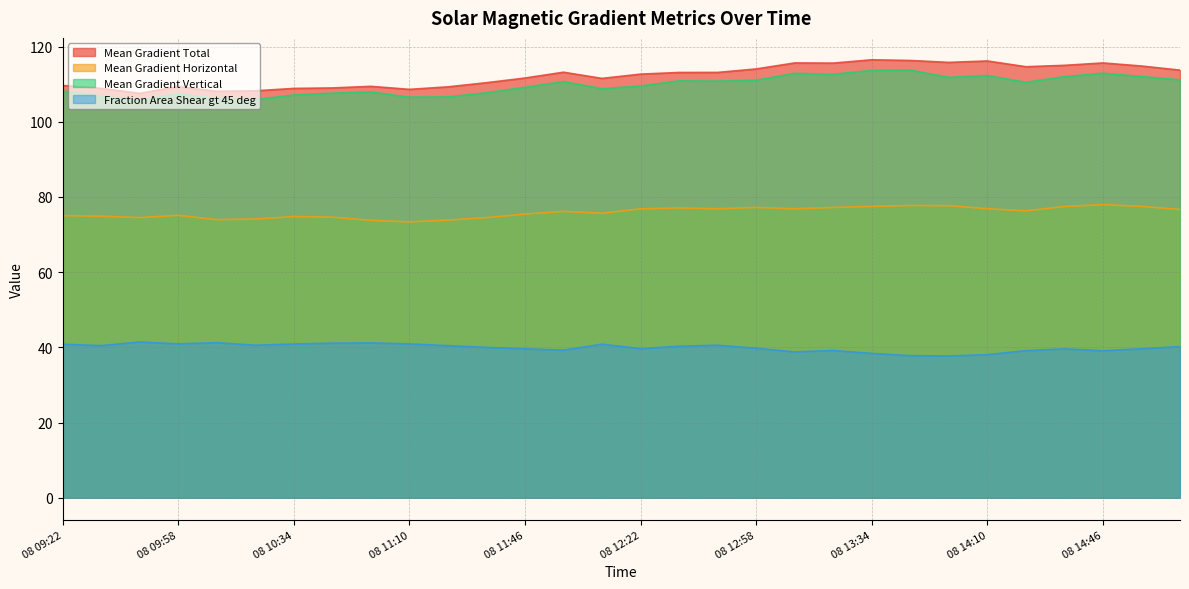

True or false: Fraction Area Shear gt 45 deg and Mean Gradient Vertical cross at least once.

False